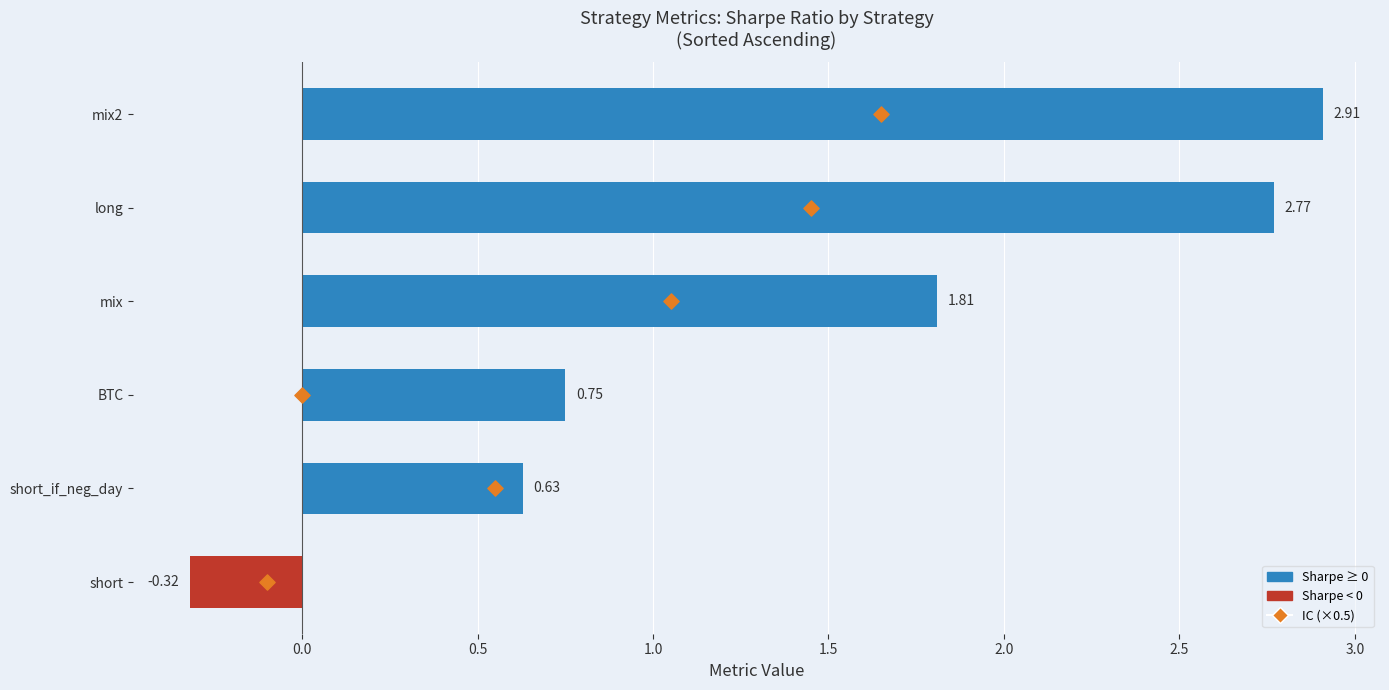

Which series has the largest Y range (max minus min)?

IC (×0.5)